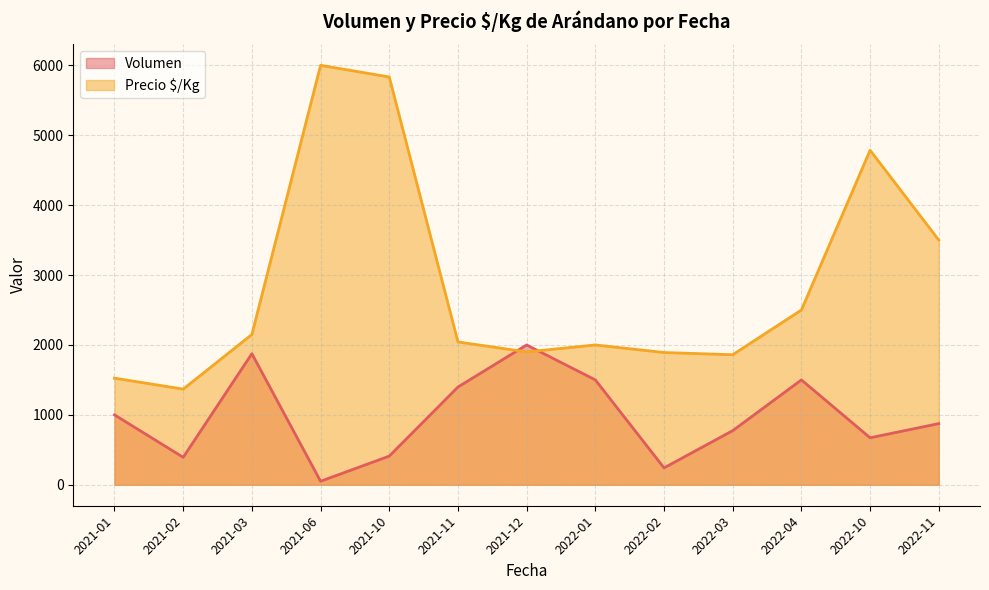

Rank the series by their maximum value, from highest to lowest.

Precio $/Kg, Volumen